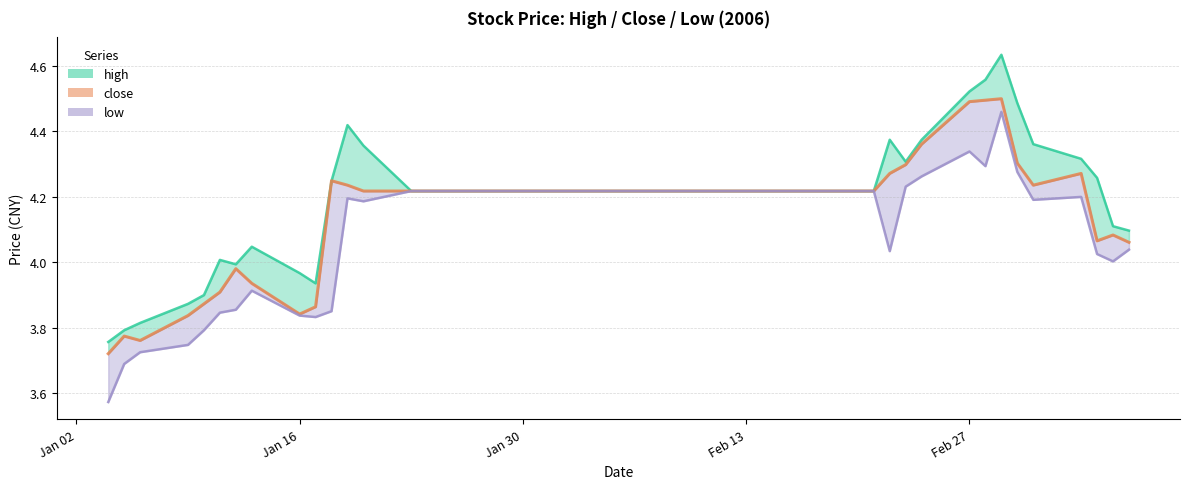

What is the sum of all low values?

163.6